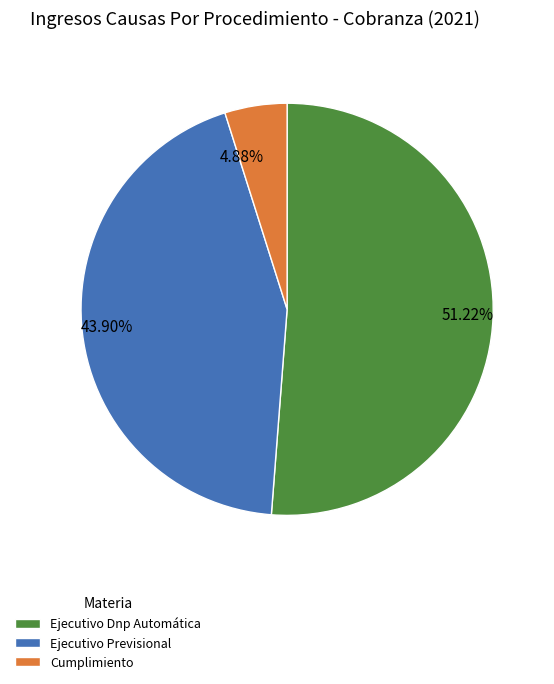

Approximately how many times larger is the value at Ejecutivo Dnp Automática compared to Cumplimiento?

10.5